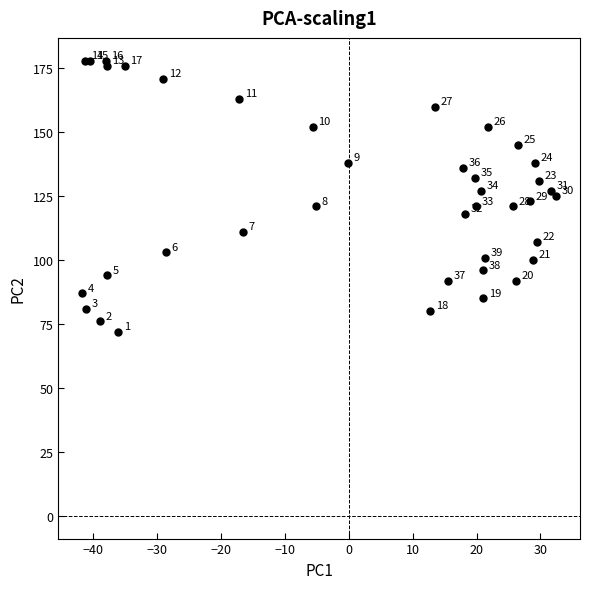

What Y value in the scatter plot is closest to 125?

125